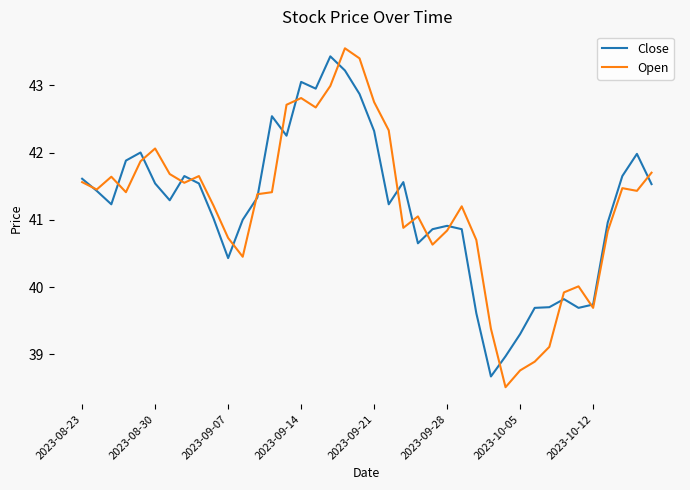

How many distinct data groups are displayed?

2